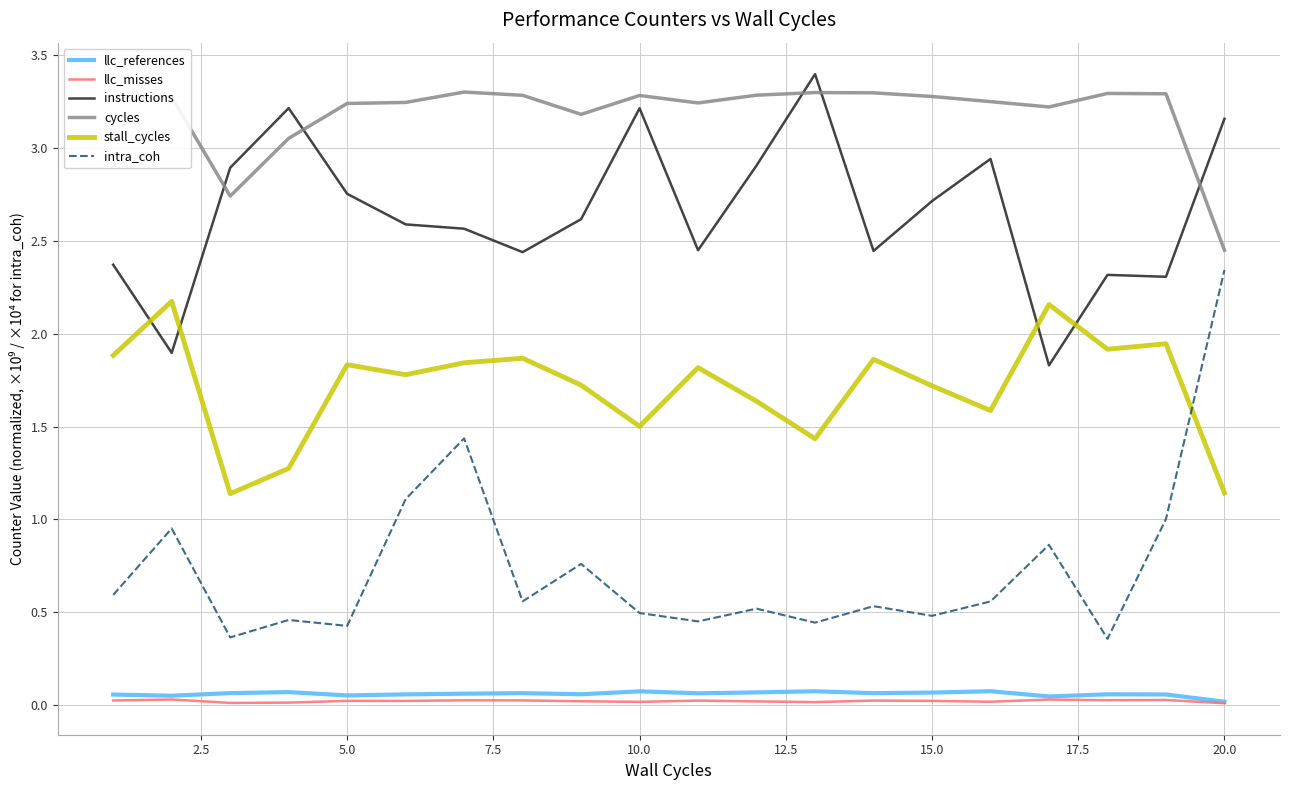

Which series has the largest total across all categories?

cycles